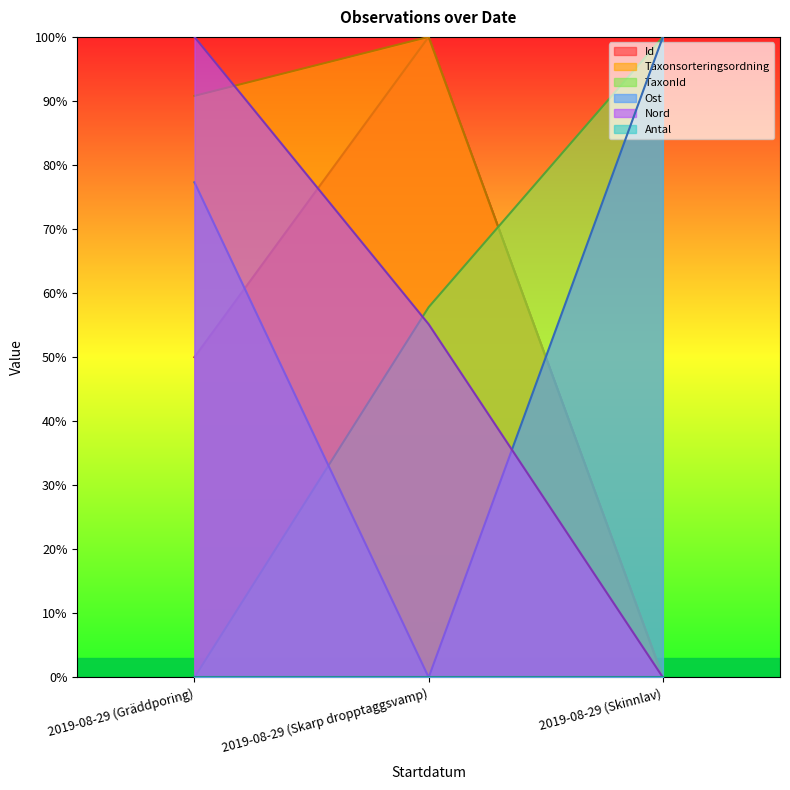

At which label is Id closest to 50?

2019-08-29 (Gräddporing)